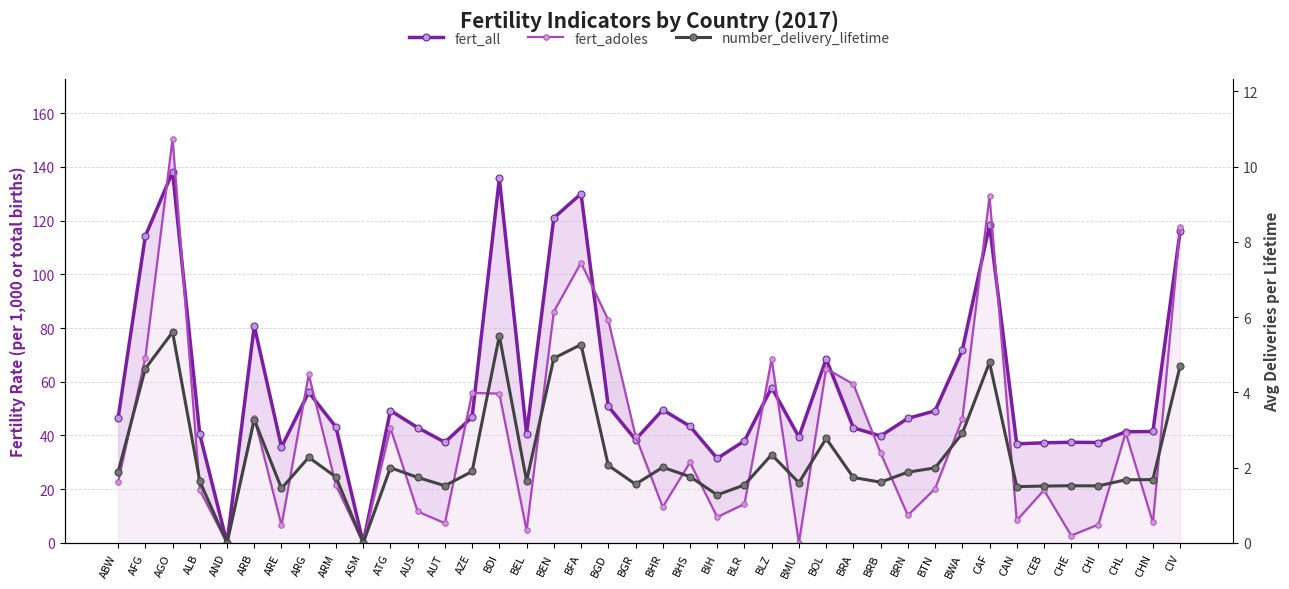

Which series has the widest spread of values?

fert_adoles